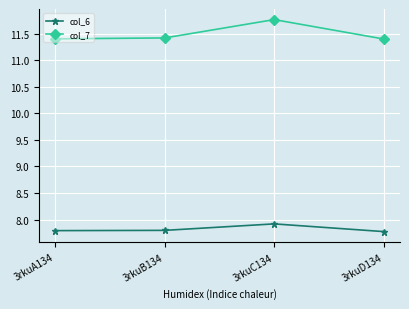

True or false: col_6 and col_7 intersect in this chart.

False